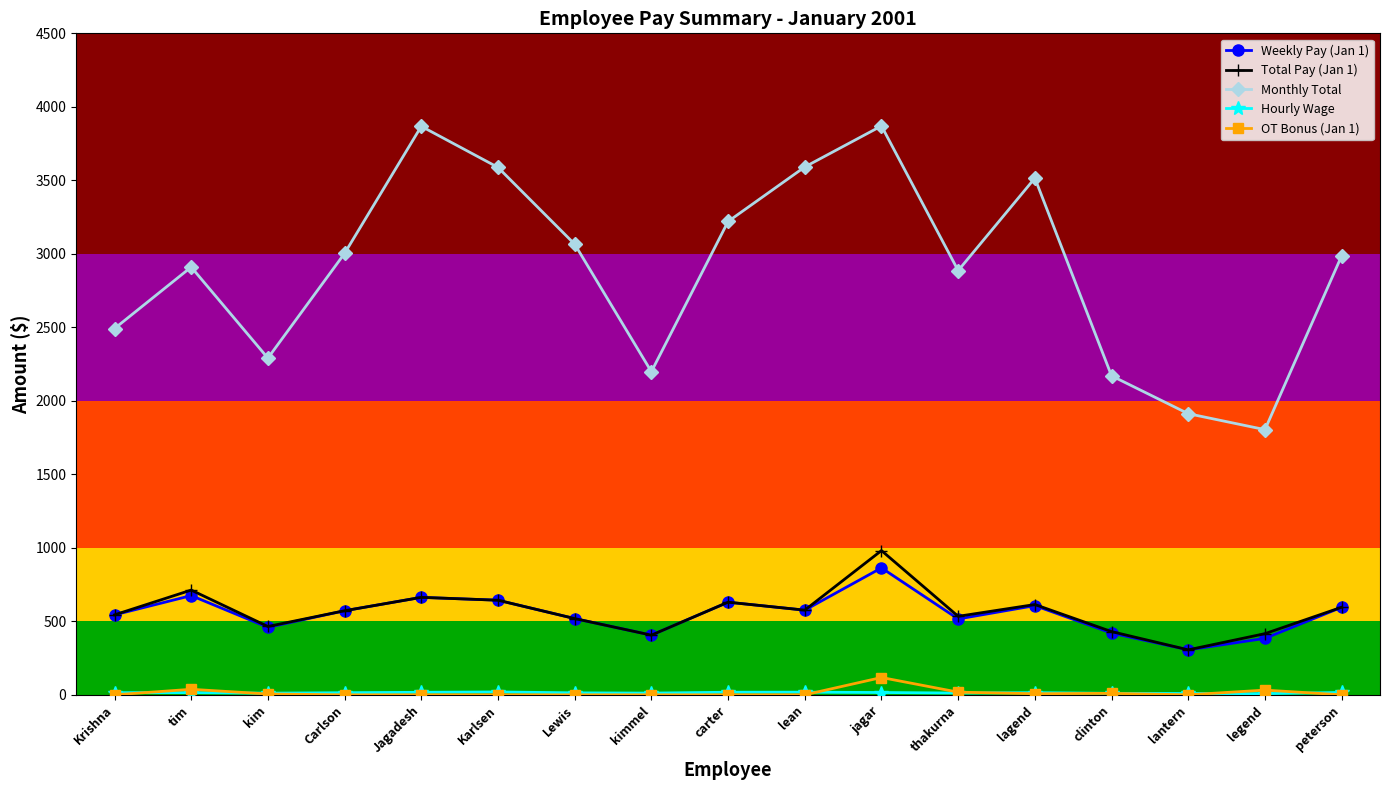

What is the total value across all series at thakurna?

3966.0